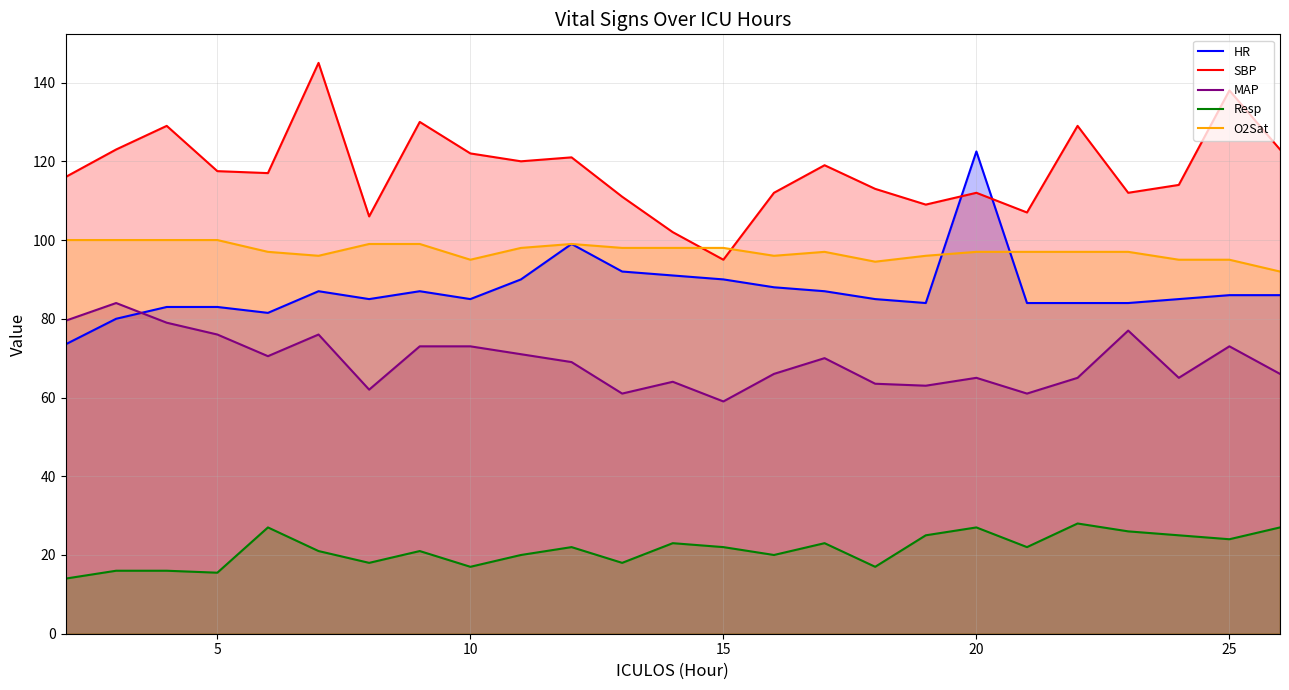

What is the sum of all SBP values?

2942.5